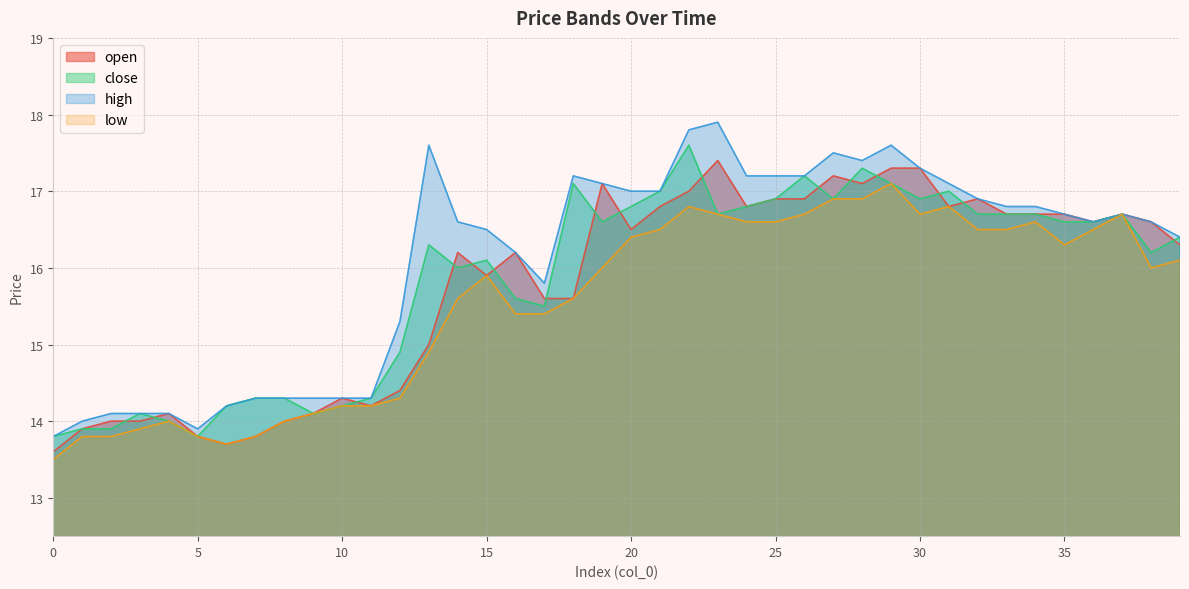

How many data points in low are less than 16?

19